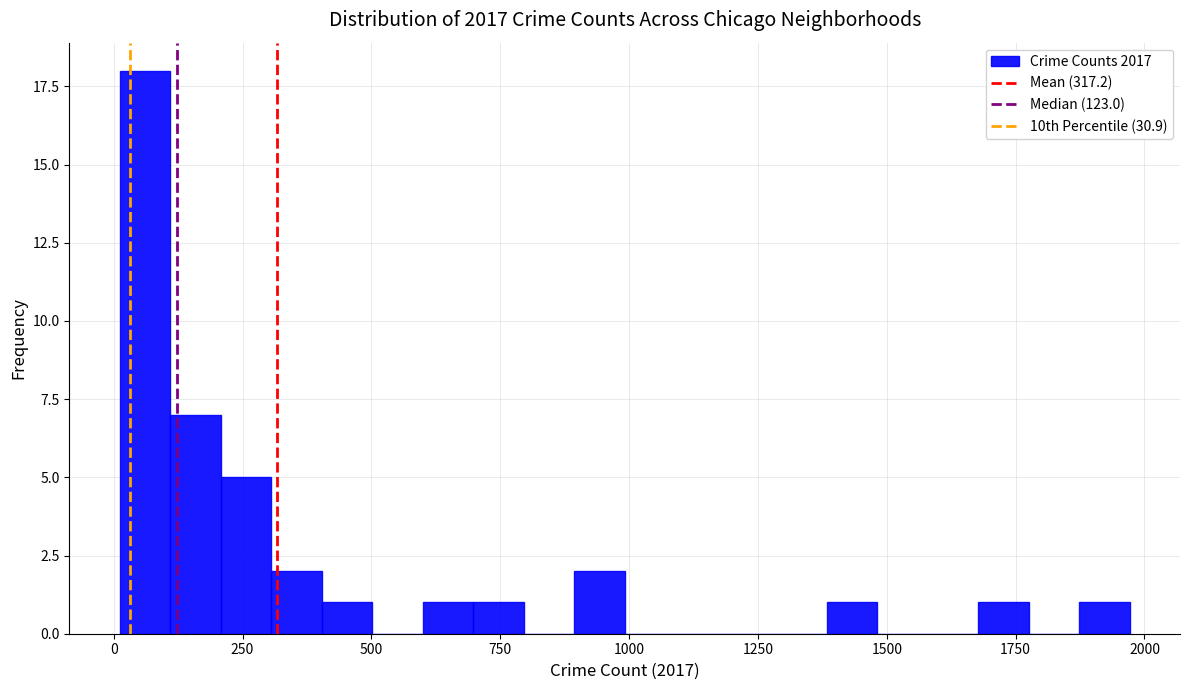

Around what value on the x-axis is the tallest bar? Give the approximate position of its centre, as read against the axis.

50